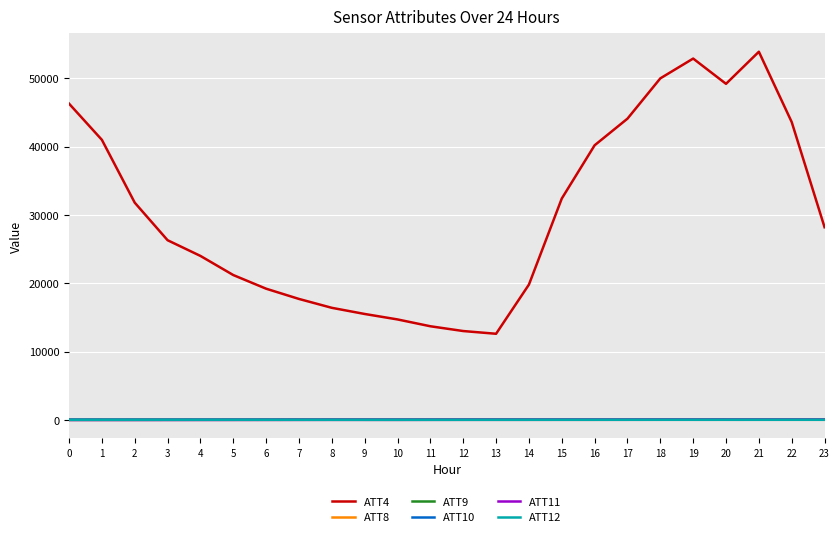

Which series has the largest range (max minus min)?

ATT4